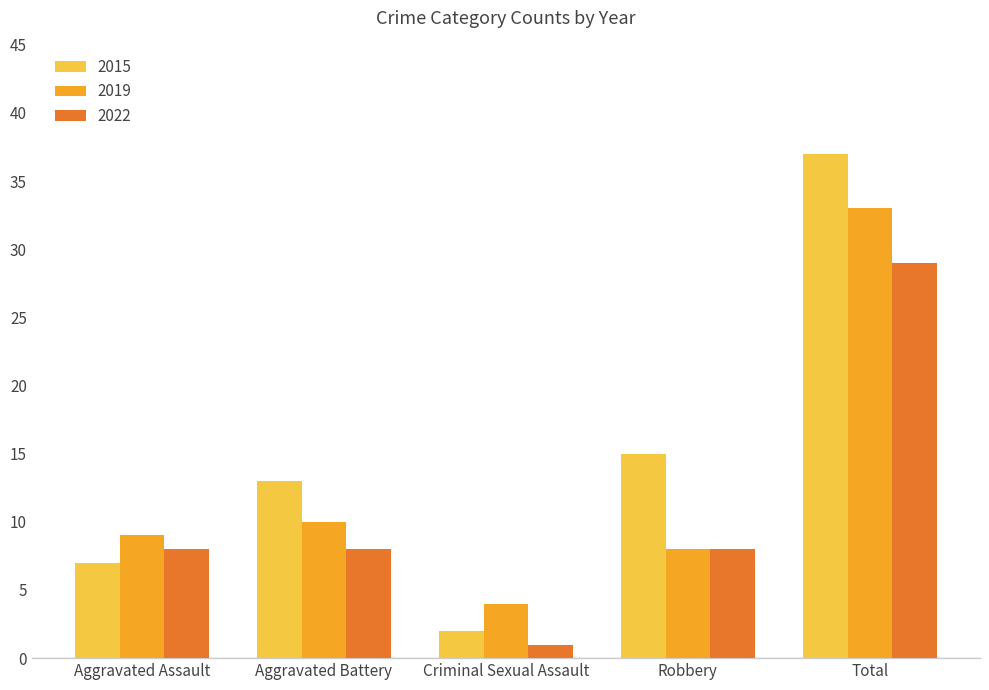

Does the chart contain stacked bars?

No